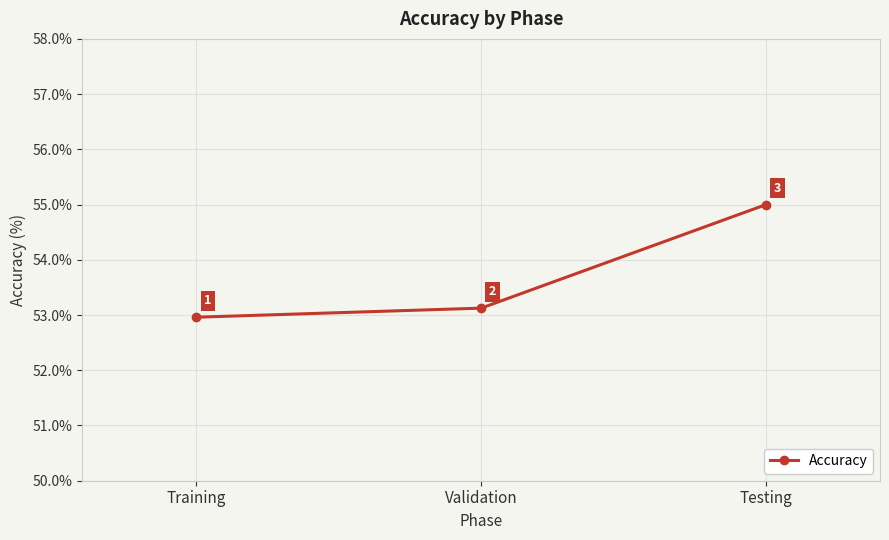

What is the sum of the values at Training and Testing?

108.0